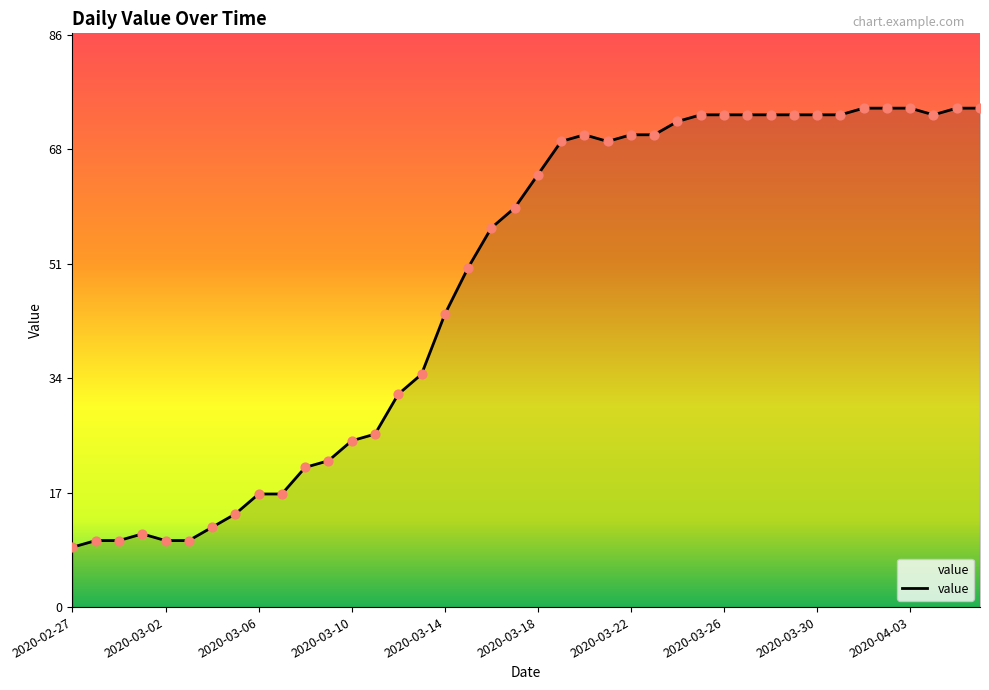

What is the smallest value displayed?

9